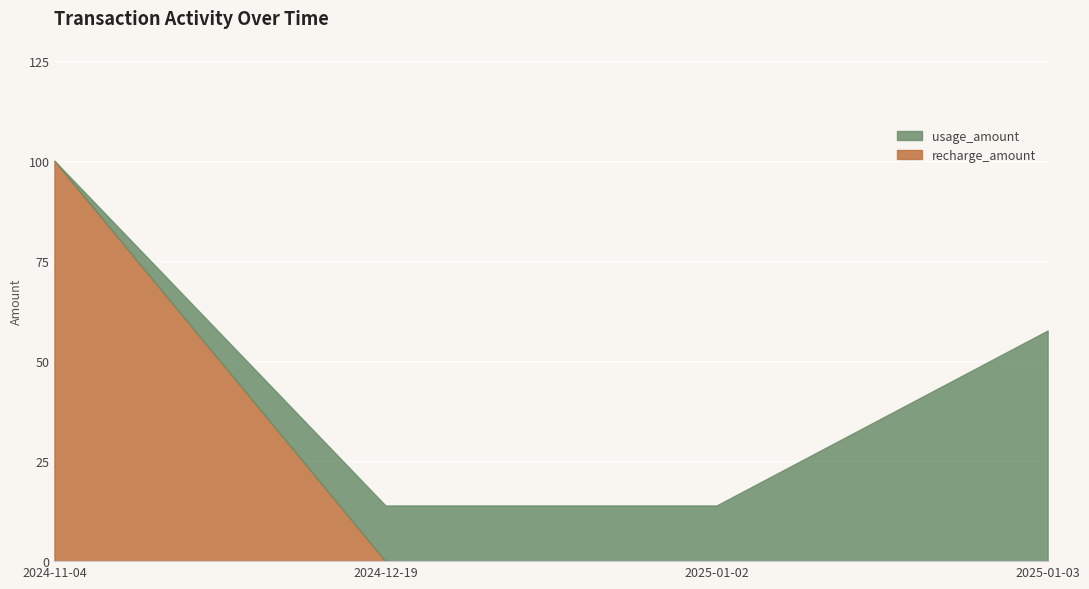

Is it true that recharge_amount equals 35.4 at 2025-01-03?

False